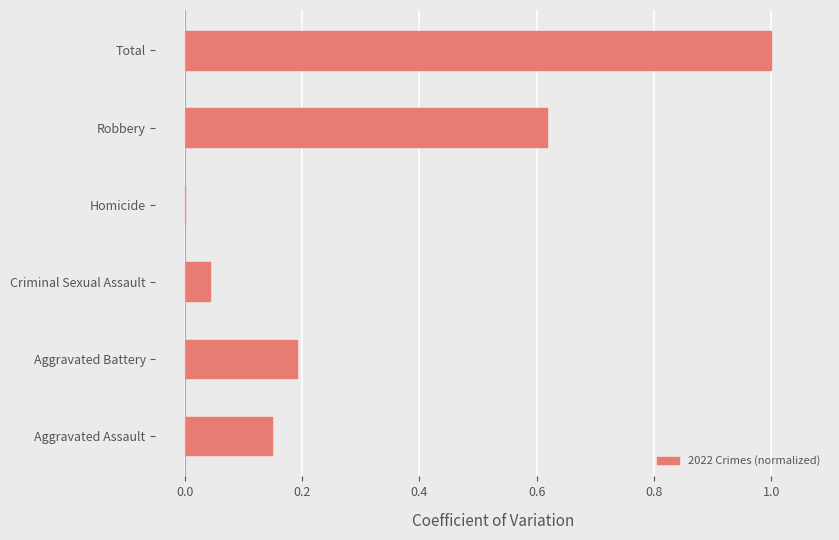

What is the sum of the values at Criminal Sexual Assault and Robbery?

0.7